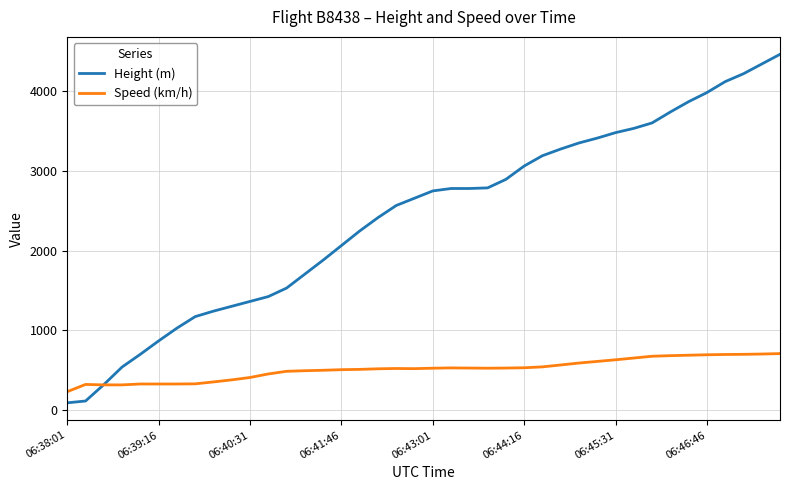

Rank the series by their maximum value, from lowest to highest.

Speed (km/h), Height (m)